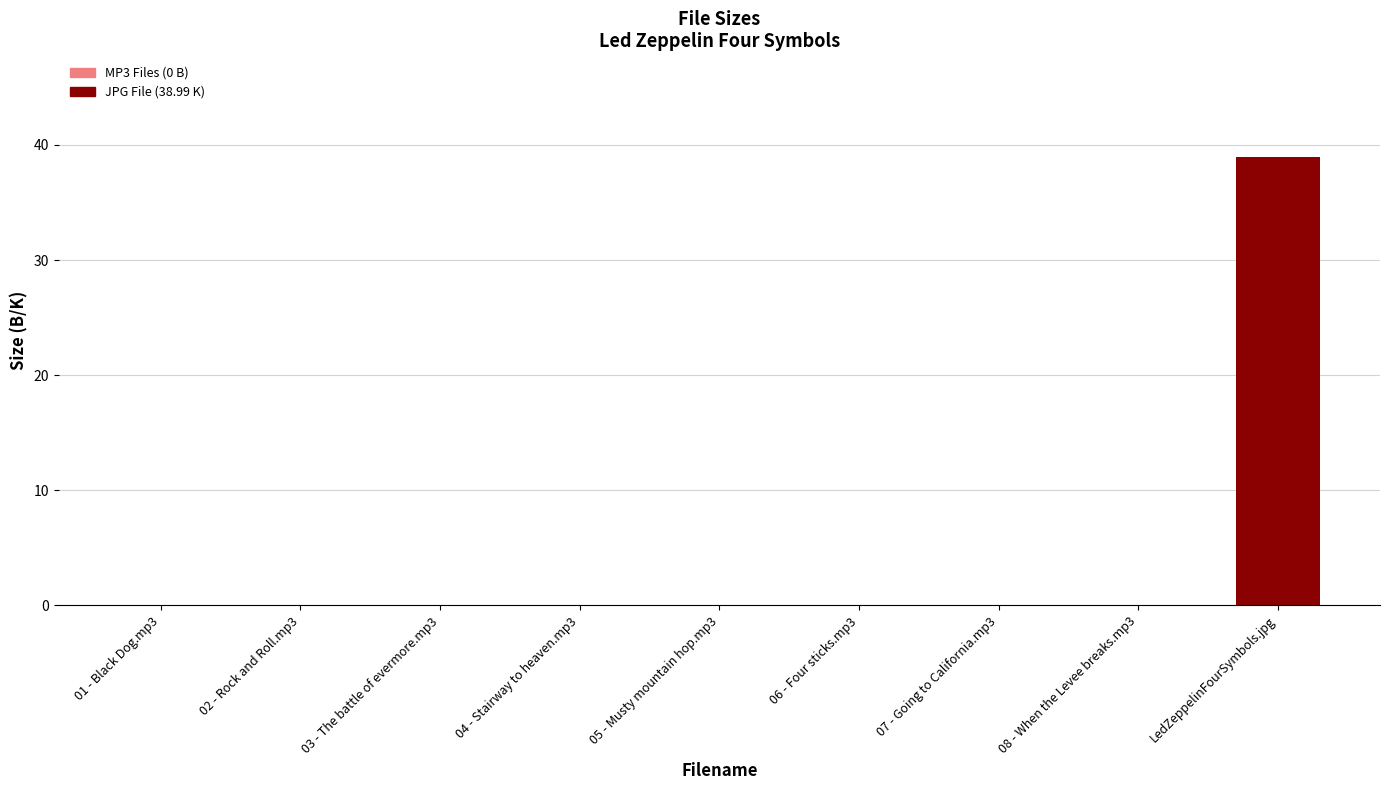

The chart shows a value of -22.3 at 08 - When the Levee breaks.mp3. True or false?

False